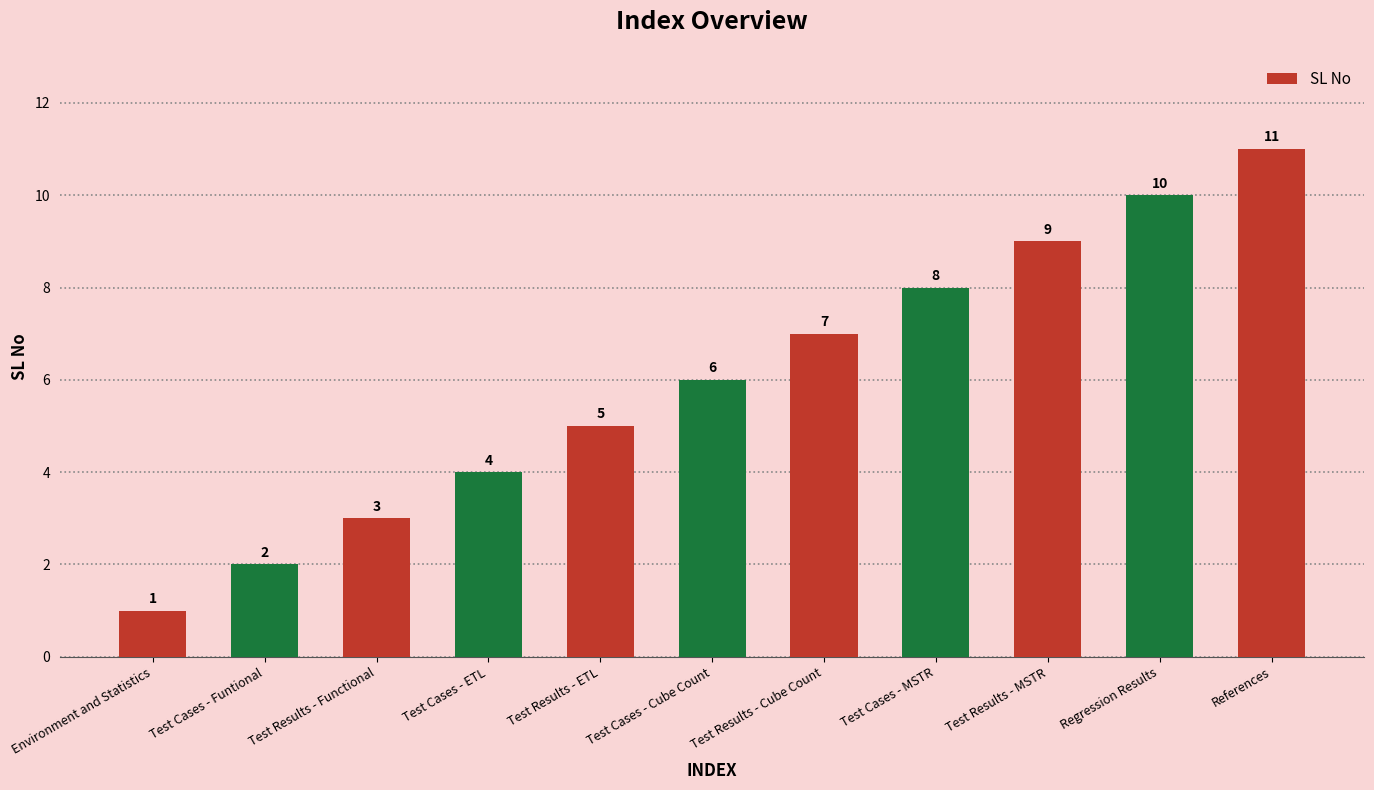

Reading right to left, transcribe all the data shown in this chart.

References=11	Regression Results=10	Test Results - MSTR=9	Test Cases - MSTR=8	Test Results - Cube Count=7	Test Cases - Cube Count=6	Test Results - ETL=5	Test Cases - ETL=4	Test Results - Functional=3	Test Cases - Funtional=2	Environment and Statistics=1